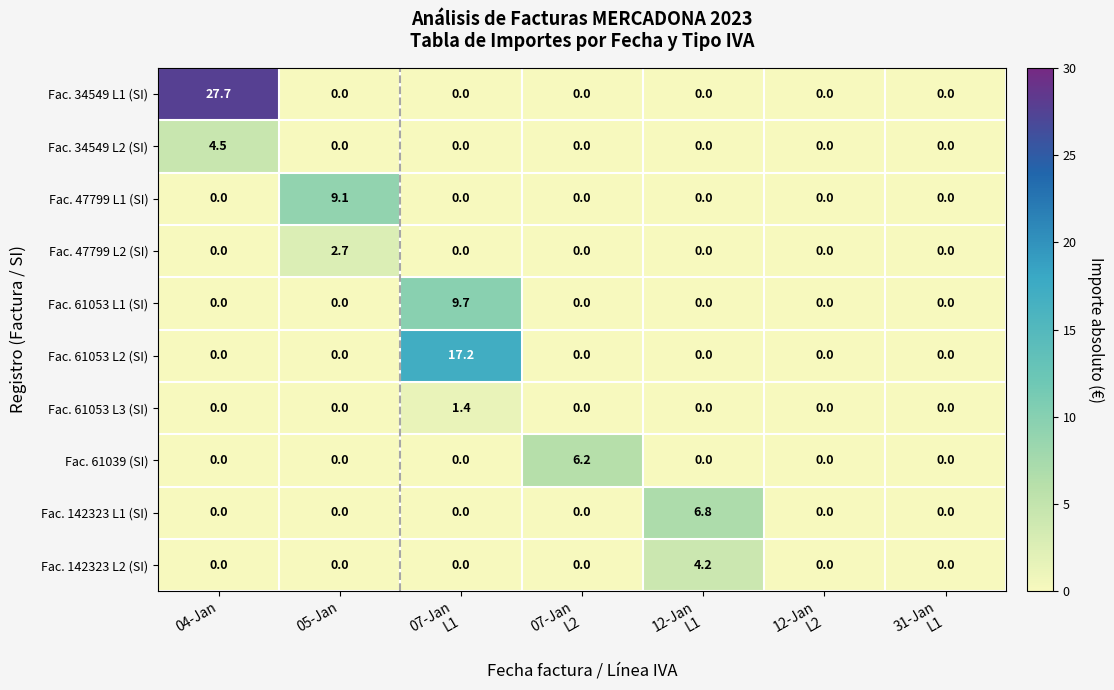

Rank the series by their maximum value, from lowest to highest.

Fac. 61053 L3 (SI), Fac. 47799 L2 (SI), Fac. 142323 L2 (SI), Fac. 34549 L2 (SI), Fac. 61039 (SI), Fac. 142323 L1 (SI), Fac. 47799 L1 (SI), Fac. 61053 L1 (SI), Fac. 61053 L2 (SI), Fac. 34549 L1 (SI)